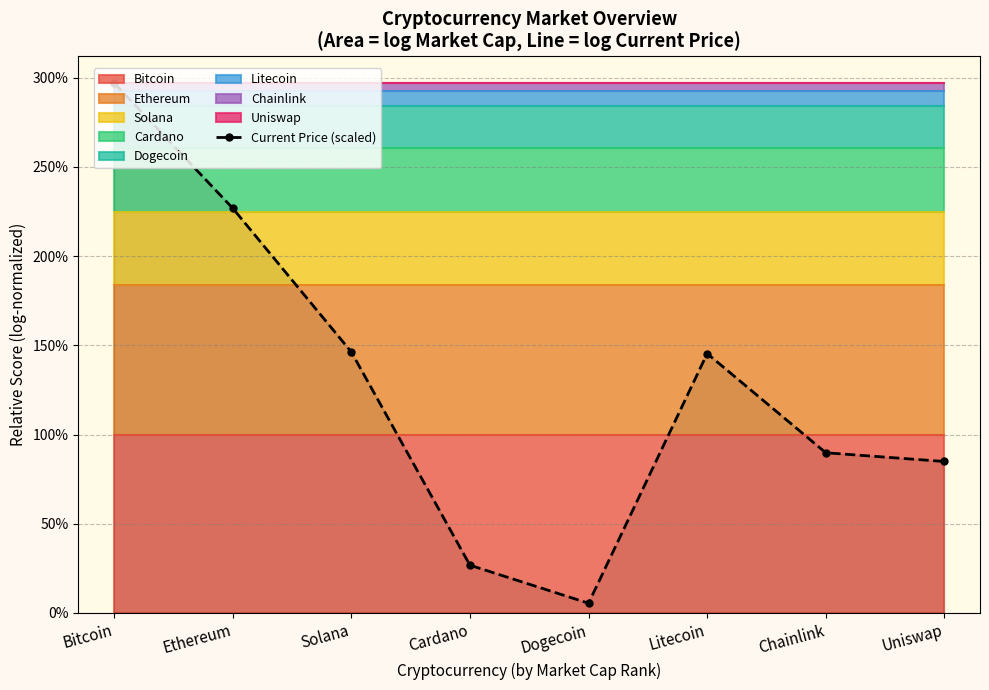

What is the minimum value shown in the chart?

5.5